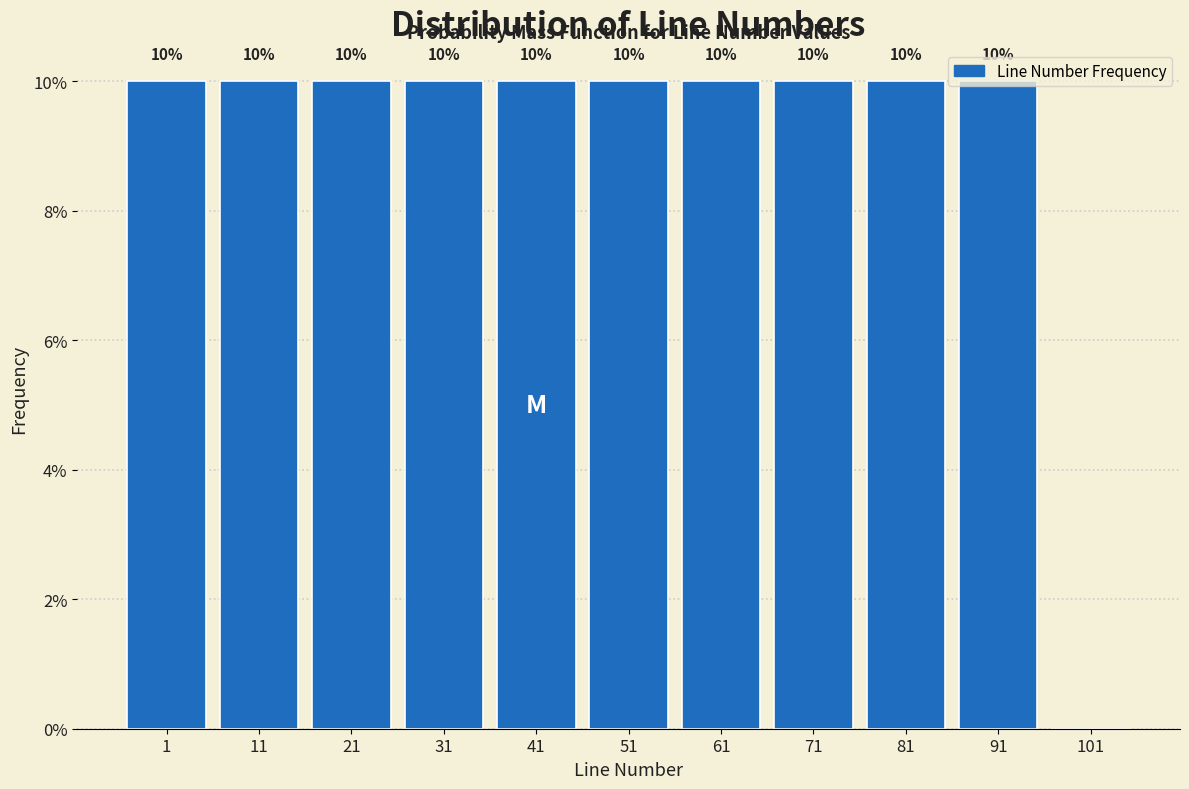

The chart shows a value of 10 at 71. True or false?

True